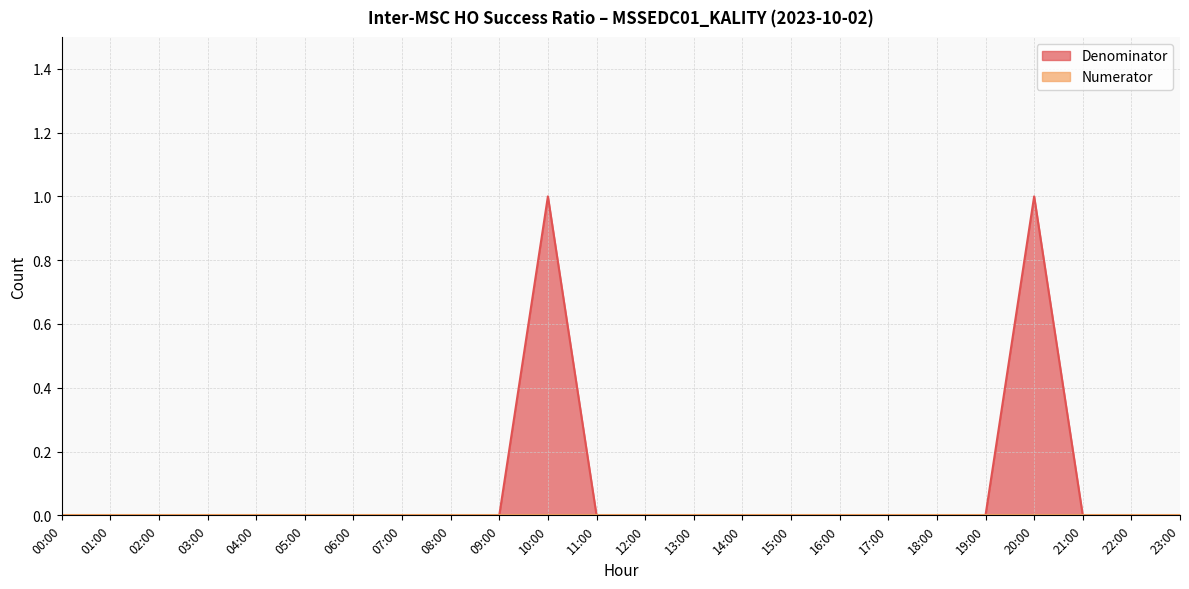

List the labels in order of value, largest first.

10:00, 20:00, 00:00, 01:00, 02:00, 03:00, 04:00, 05:00, 06:00, 07:00, 08:00, 09:00, 11:00, 12:00, 13:00, 14:00, 15:00, 16:00, 17:00, 18:00, 19:00, 21:00, 22:00, 23:00